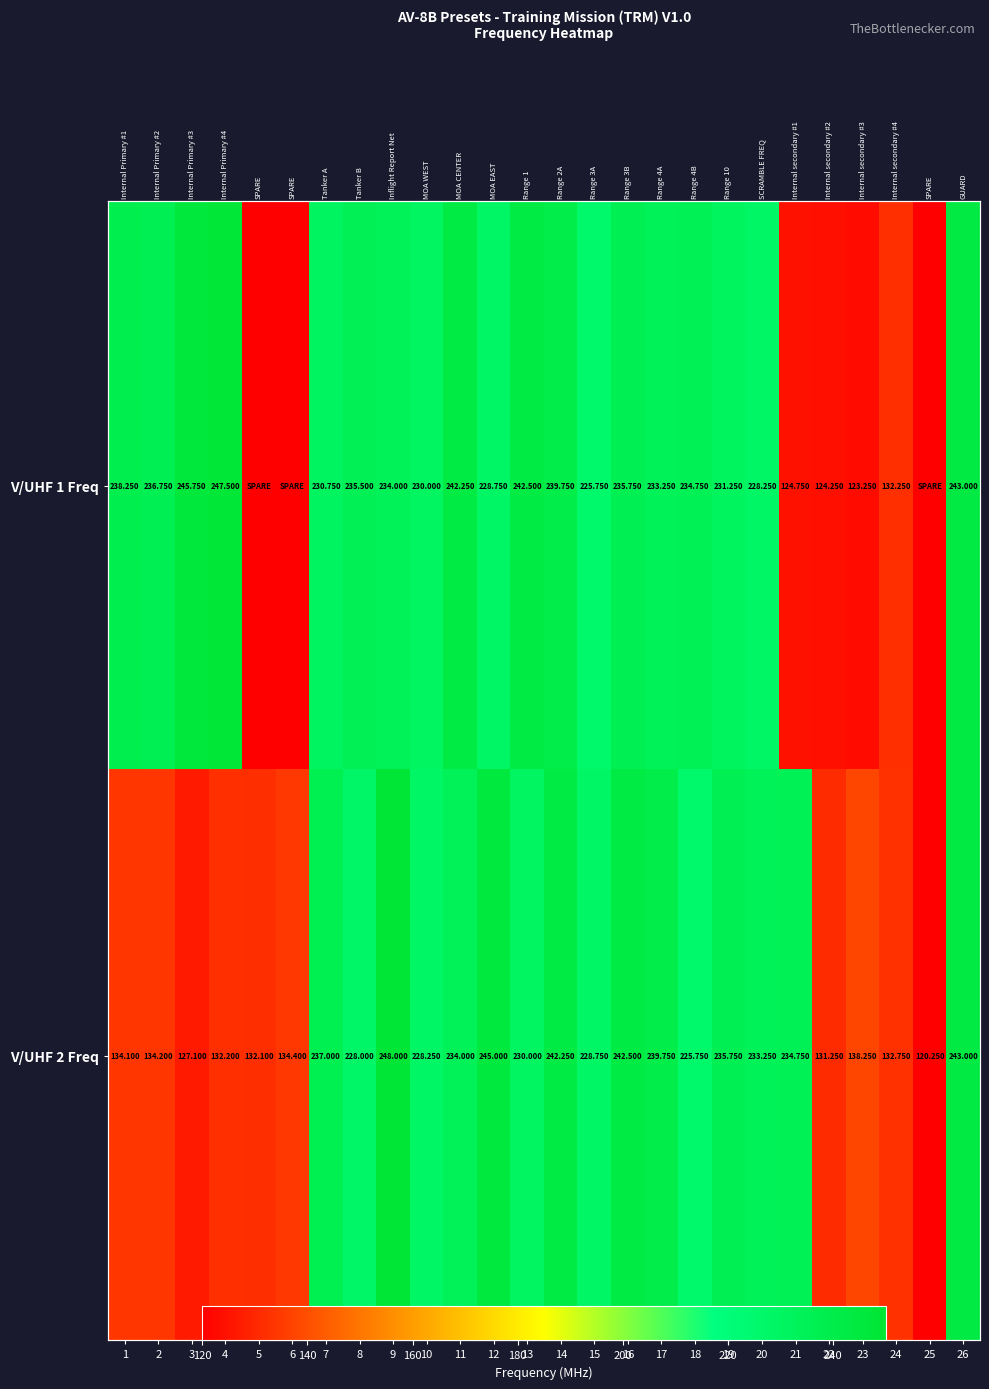

Between 25 and 7, which is larger?

7